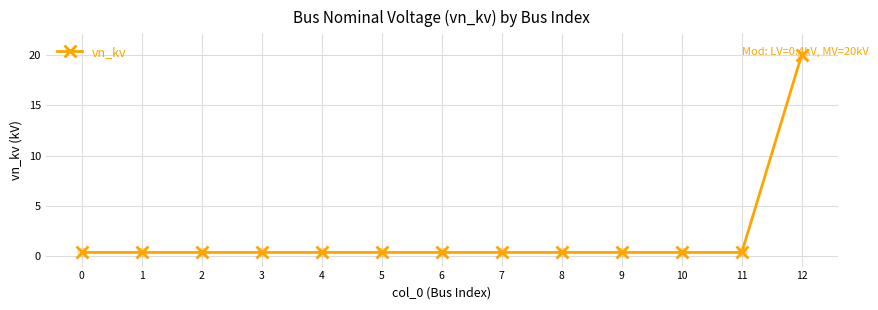

What is the change in value from 9 to 12?

+19.6